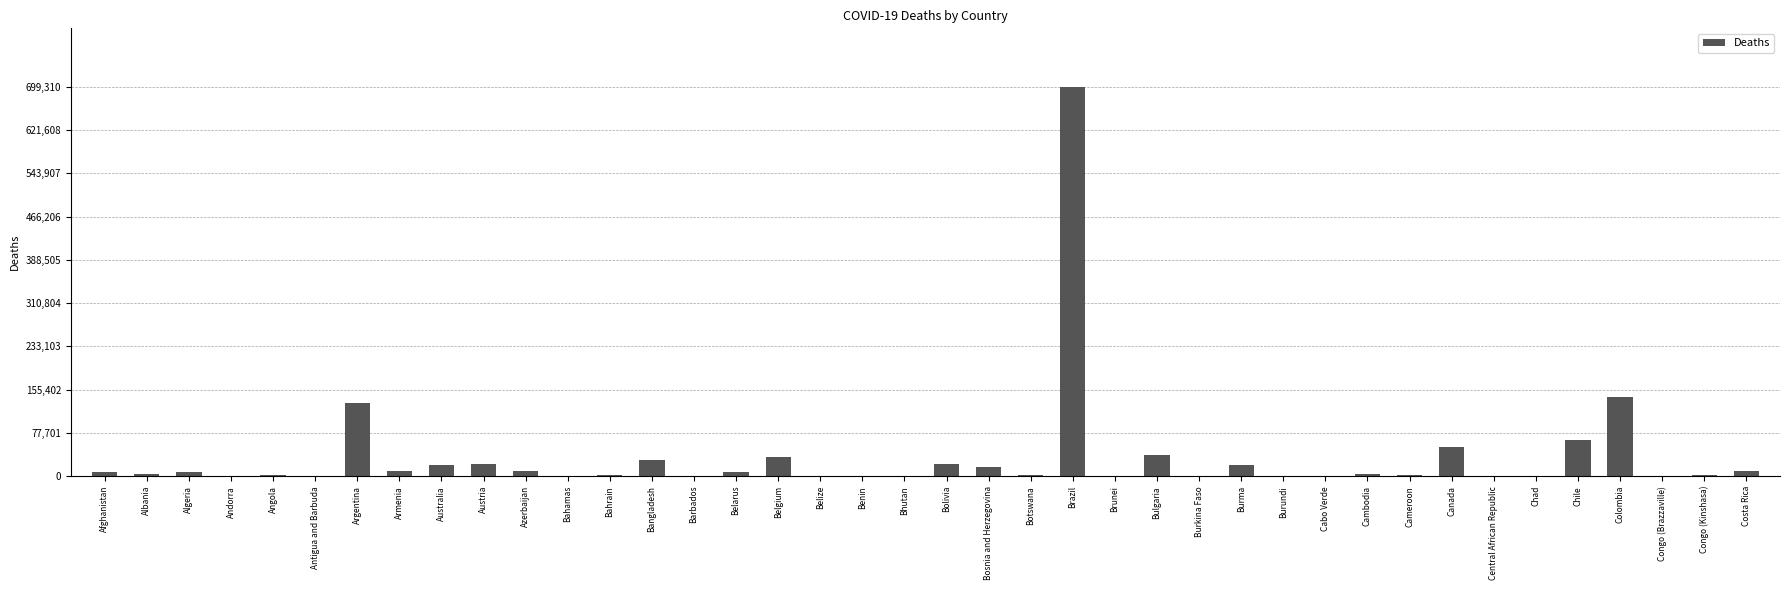

What is the maximum value shown in the chart?

699310